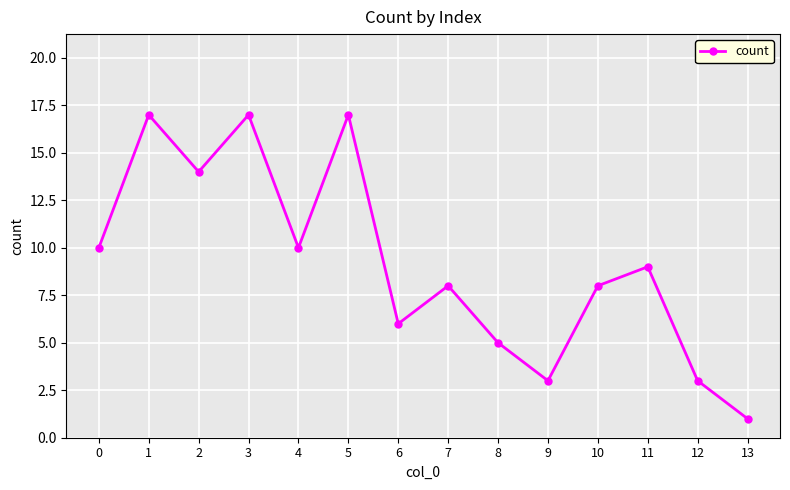

Is this an area chart (filled region under the line)?

No